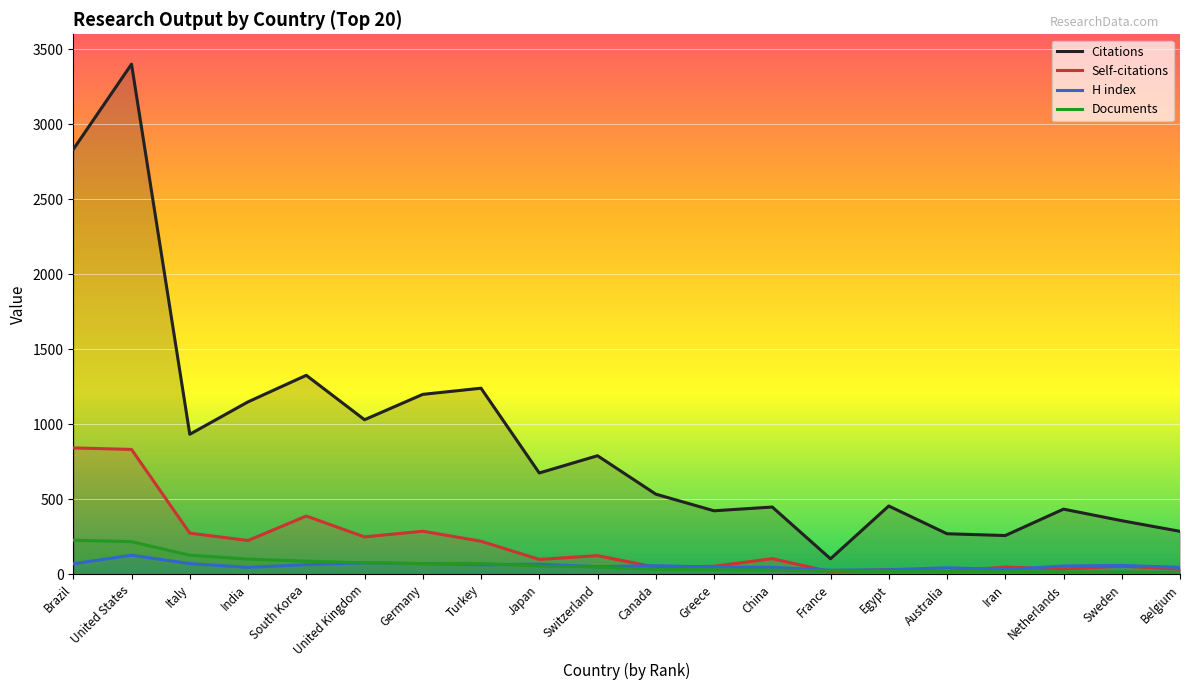

Which label corresponds to the smallest value in the chart?

Belgium